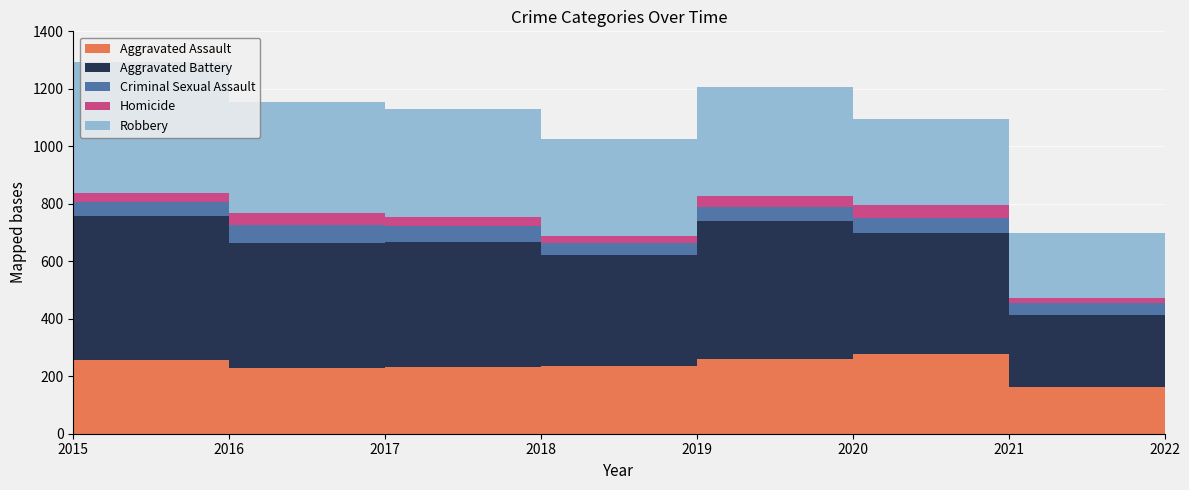

Reading left to right, transcribe all the data shown in this chart.

Aggravated Assault: 163	255	230	231	235	261	279	161
Aggravated Battery: 354	501	434	436	388	478	420	251
Criminal Sexual Assault: 38	49	62	56	40	49	50	43
Homicide: 23	33	42	31	24	39	46	18
Robbery: 393	455	386	375	340	379	301	224